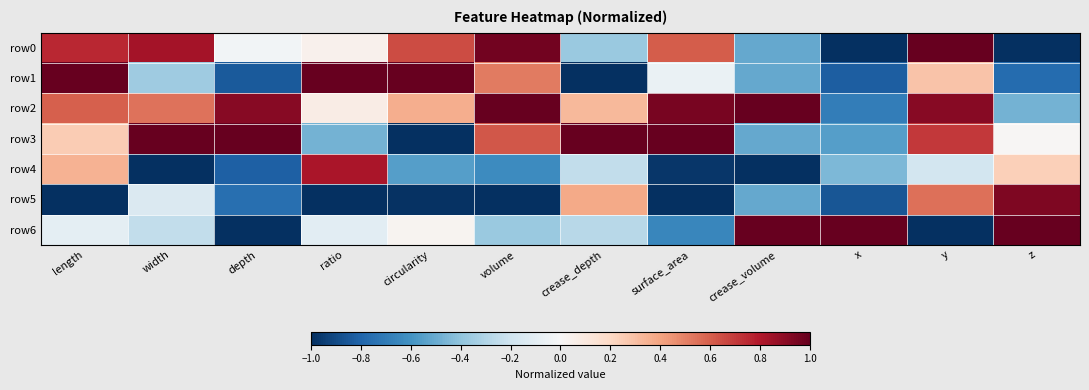

Reading left to right, list all the values displayed in this chart.

row0: length=0.8	width=0.8	depth=-0.0	ratio=0.0	circularity=0.7	volume=1.0	crease_depth=-0.4	surface_area=0.6	crease_volume=-0.5	x=-1.0	y=1.0	z=-1.0
row1: length=1.0	width=-0.4	depth=-0.8	ratio=1.0	circularity=1.0	volume=0.5	crease_depth=-1.0	surface_area=-0.1	crease_volume=-0.5	x=-0.8	y=0.3	z=-0.8
row2: length=0.6	width=0.5	depth=0.9	ratio=0.1	circularity=0.4	volume=1.0	crease_depth=0.3	surface_area=0.9	crease_volume=1.0	x=-0.7	y=0.9	z=-0.5
row3: length=0.3	width=1.0	depth=1.0	ratio=-0.5	circularity=-1.0	volume=0.6	crease_depth=1.0	surface_area=1.0	crease_volume=-0.5	x=-0.6	y=0.7	z=0.0
row4: length=0.3	width=-1.0	depth=-0.8	ratio=0.8	circularity=-0.6	volume=-0.6	crease_depth=-0.2	surface_area=-1.0	crease_volume=-1.0	x=-0.4	y=-0.2	z=0.2
row5: length=-1.0	width=-0.1	depth=-0.8	ratio=-1.0	circularity=-1.0	volume=-1.0	crease_depth=0.4	surface_area=-1.0	crease_volume=-0.5	x=-0.9	y=0.6	z=0.9
row6: length=-0.1	width=-0.2	depth=-1.0	ratio=-0.1	circularity=0.0	volume=-0.4	crease_depth=-0.3	surface_area=-0.7	crease_volume=1.0	x=1.0	y=-1.0	z=1.0